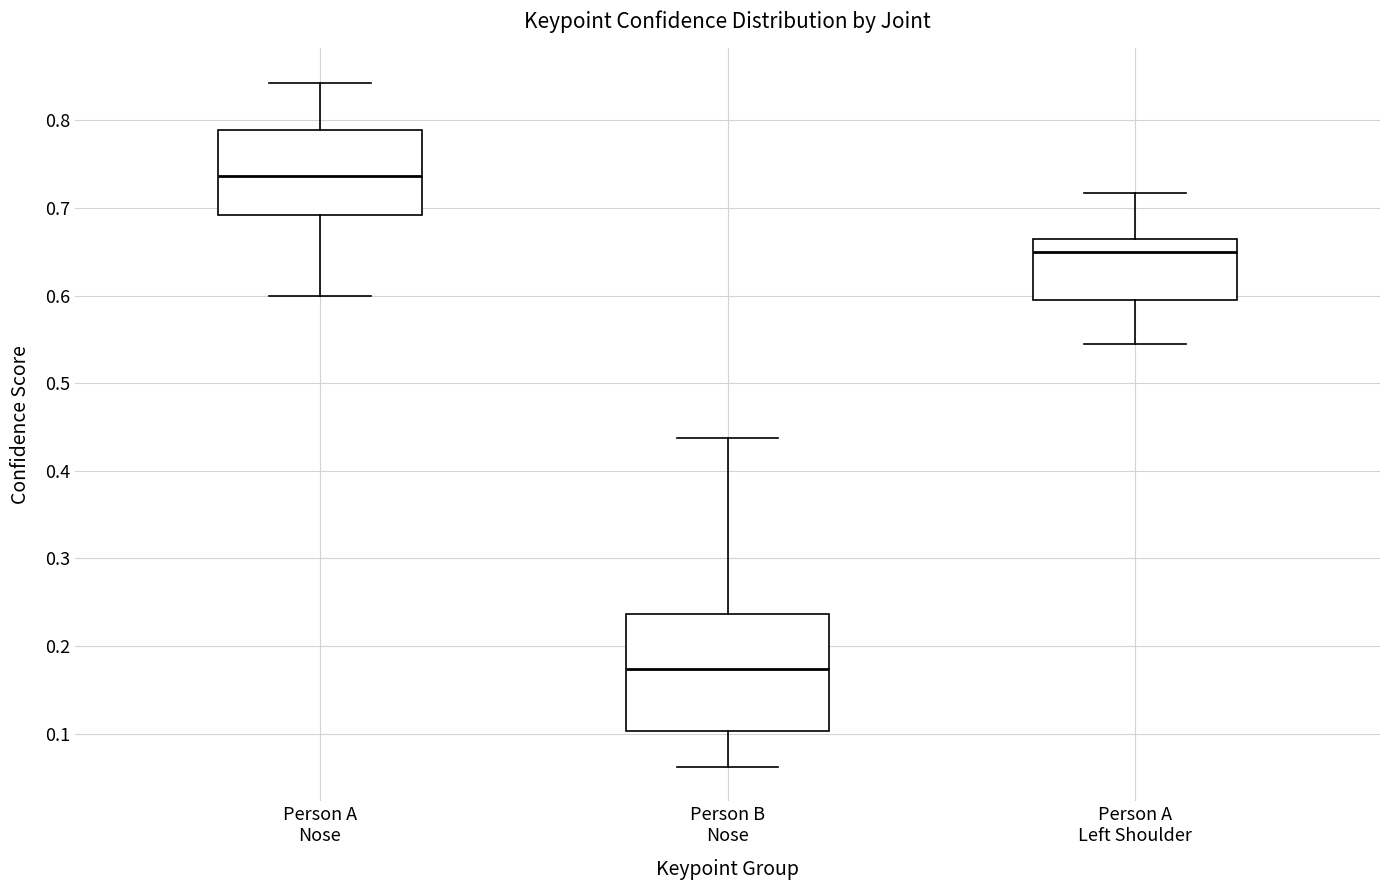

Where does the lower whisker of the box for Person B Nose end on the y-axis? The values are not printed on the chart, so give them approximately, as read against the axis.

0.06